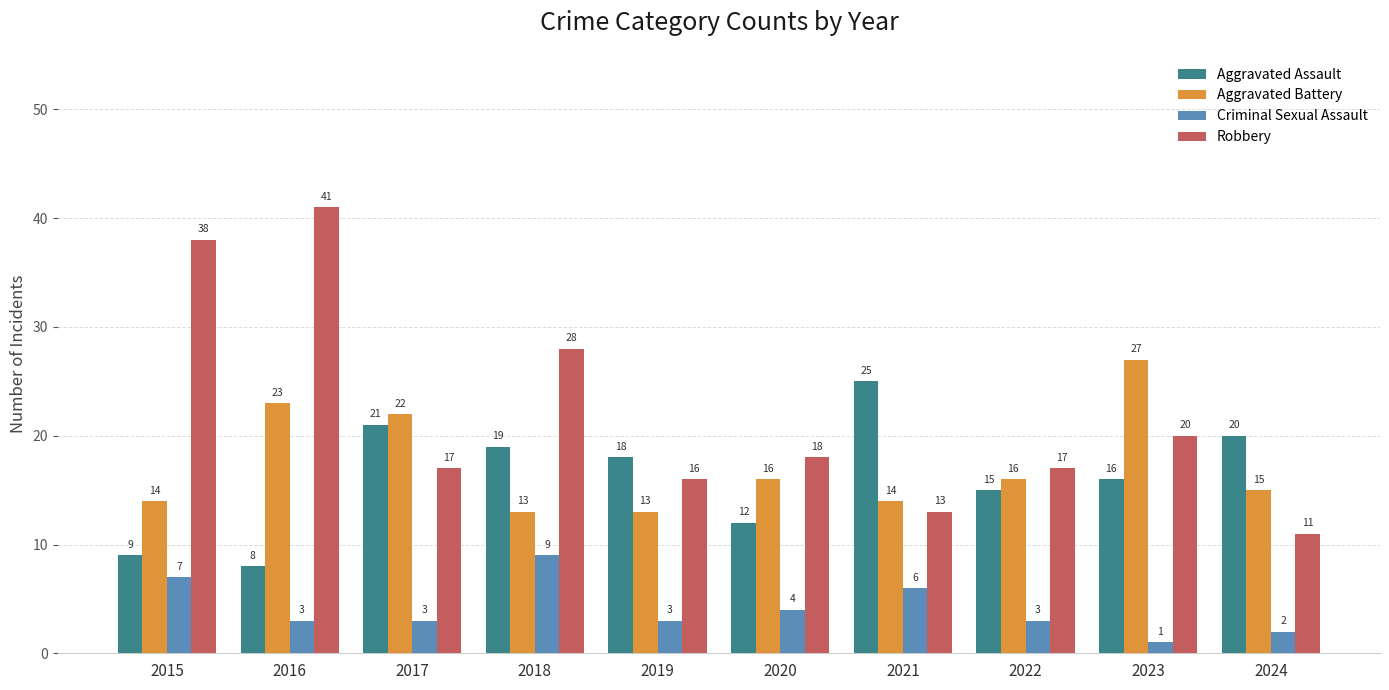

What is the spread (max minus min) of values at 2020?

14